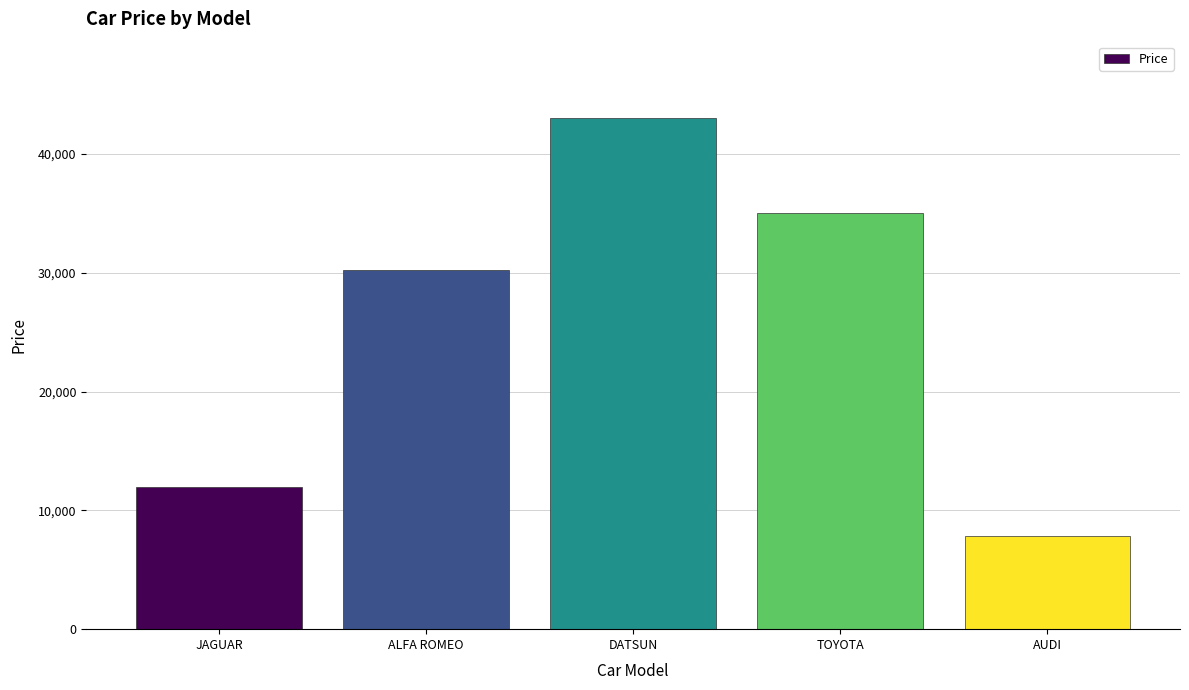

What is the sum of all values?

128030